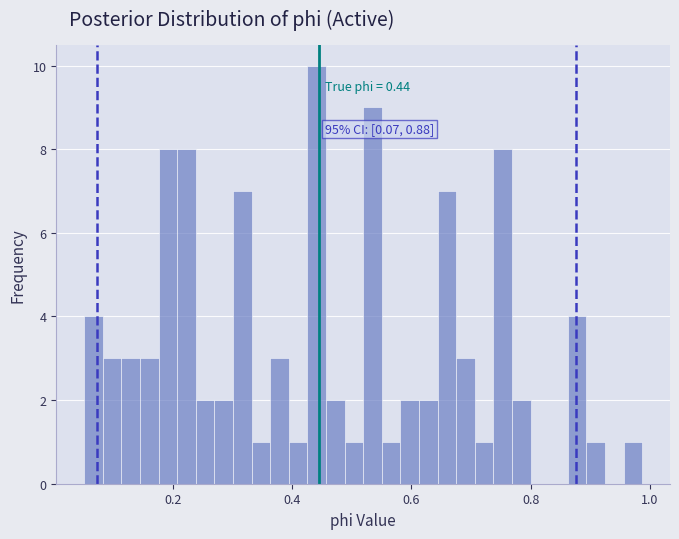

Read against the x-axis, roughly where is the centre of the tallest bar?

0.44